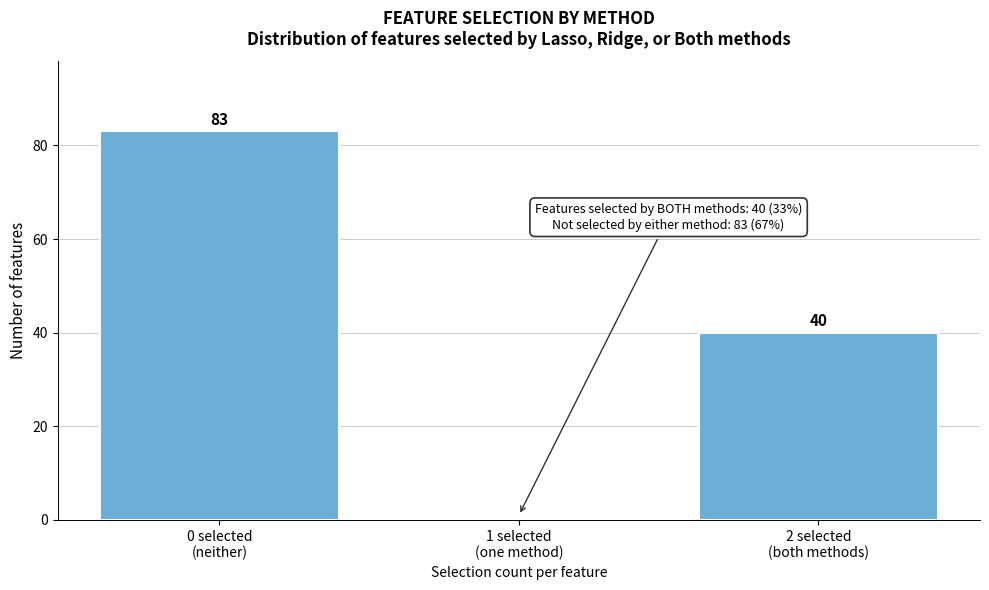

What is the maximum value shown in the chart?

83